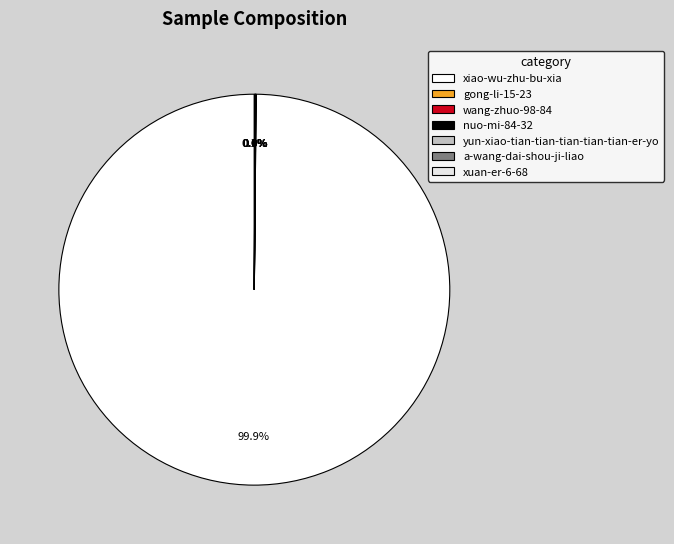

True or false: wang-zhuo-98-84 accounts for 13% of the total.

False